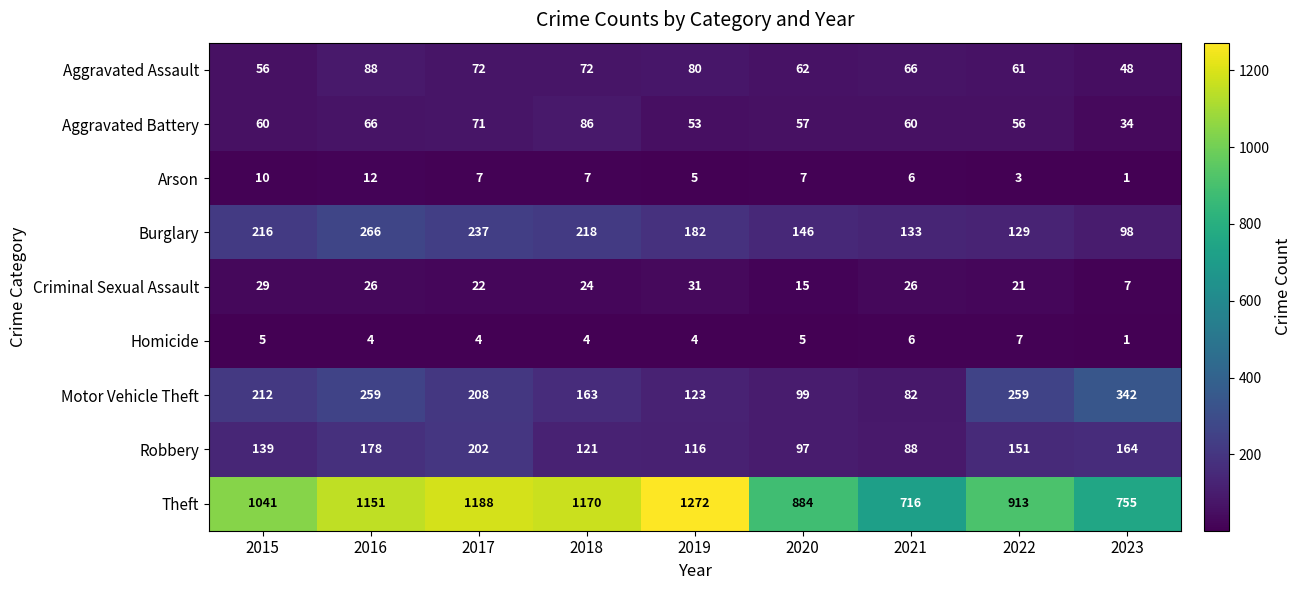

At which label does Burglary first exceed 182?

2015